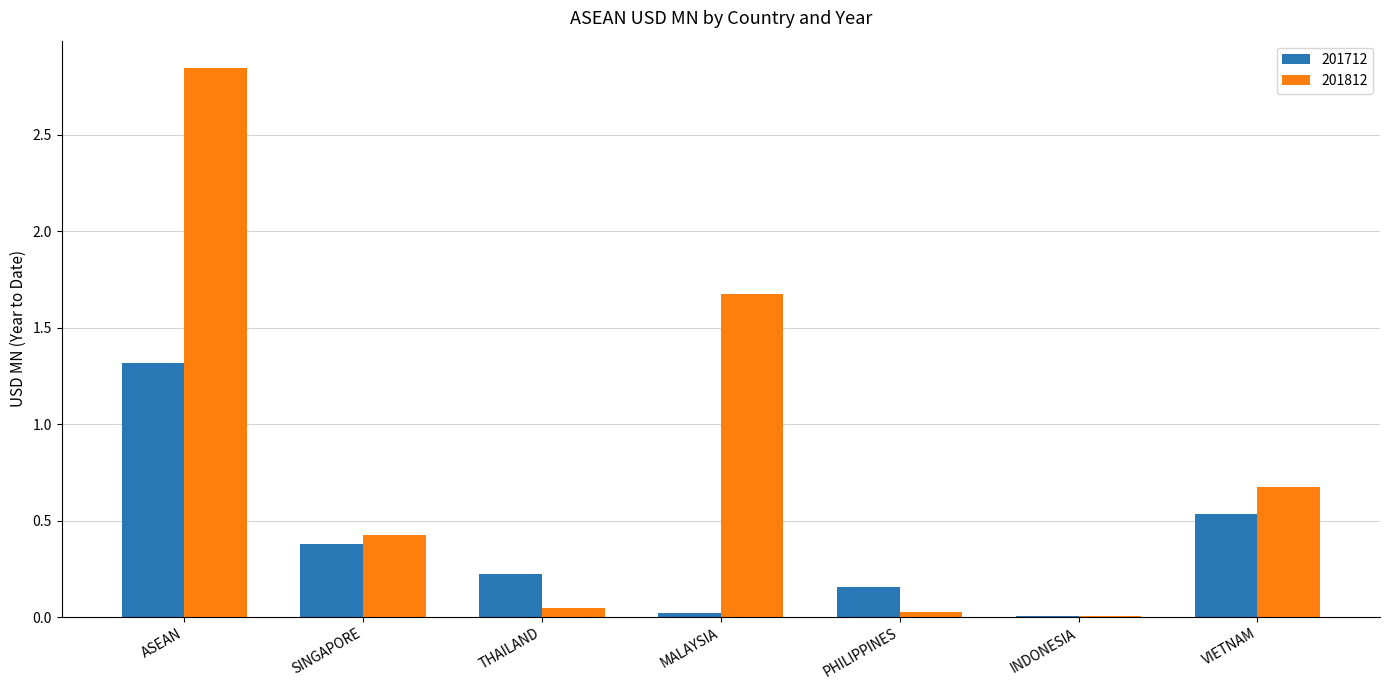

Which series has the widest spread of values?

201812